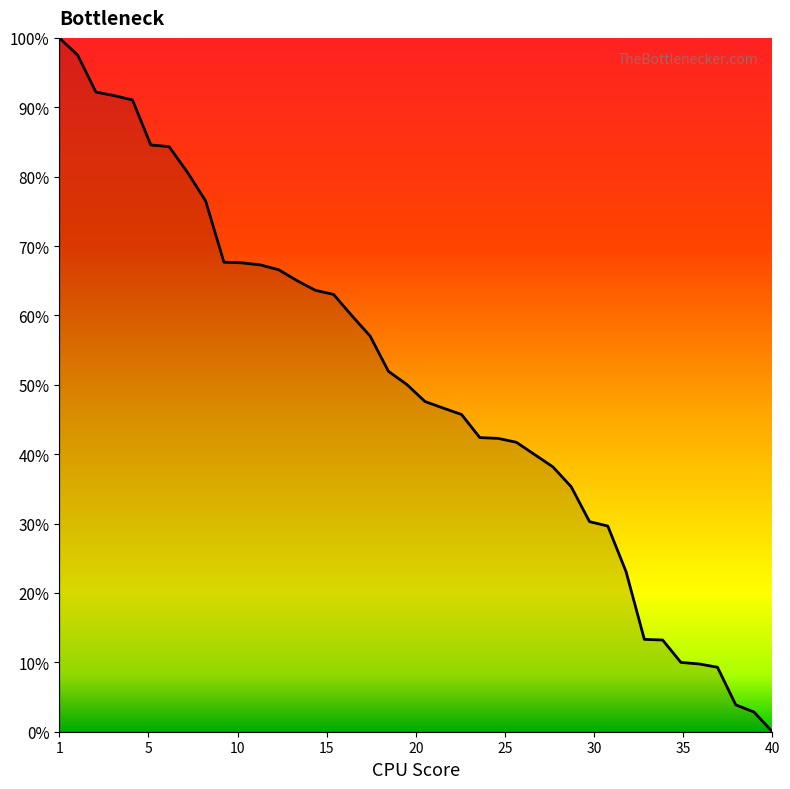

Does the chart have visible grid lines?

No